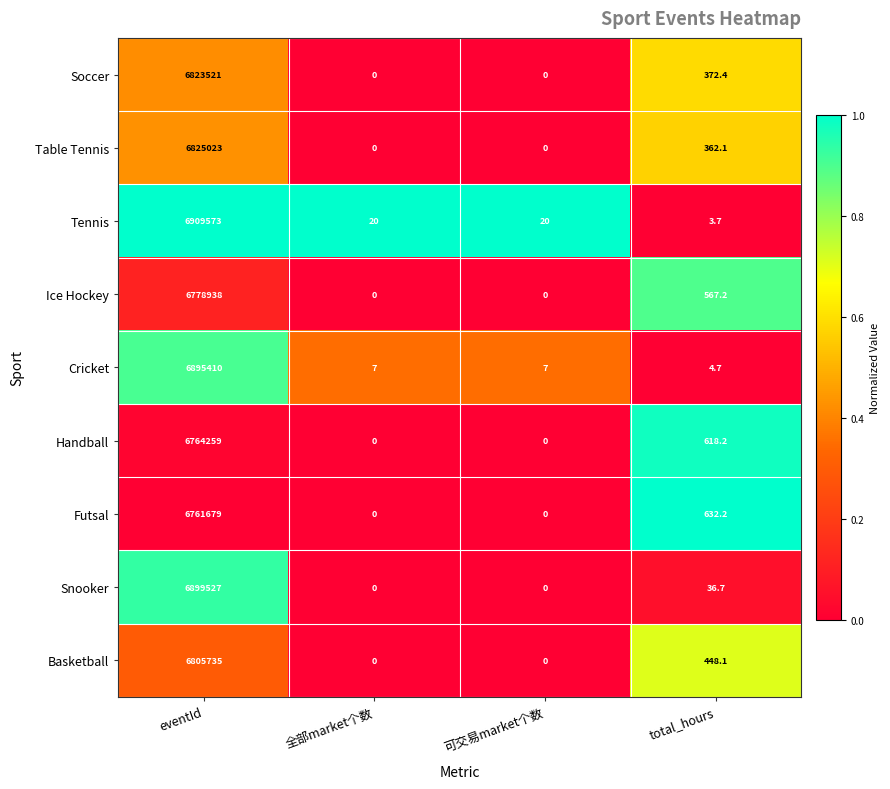

What is the average value of the Soccer series?

1705973.4